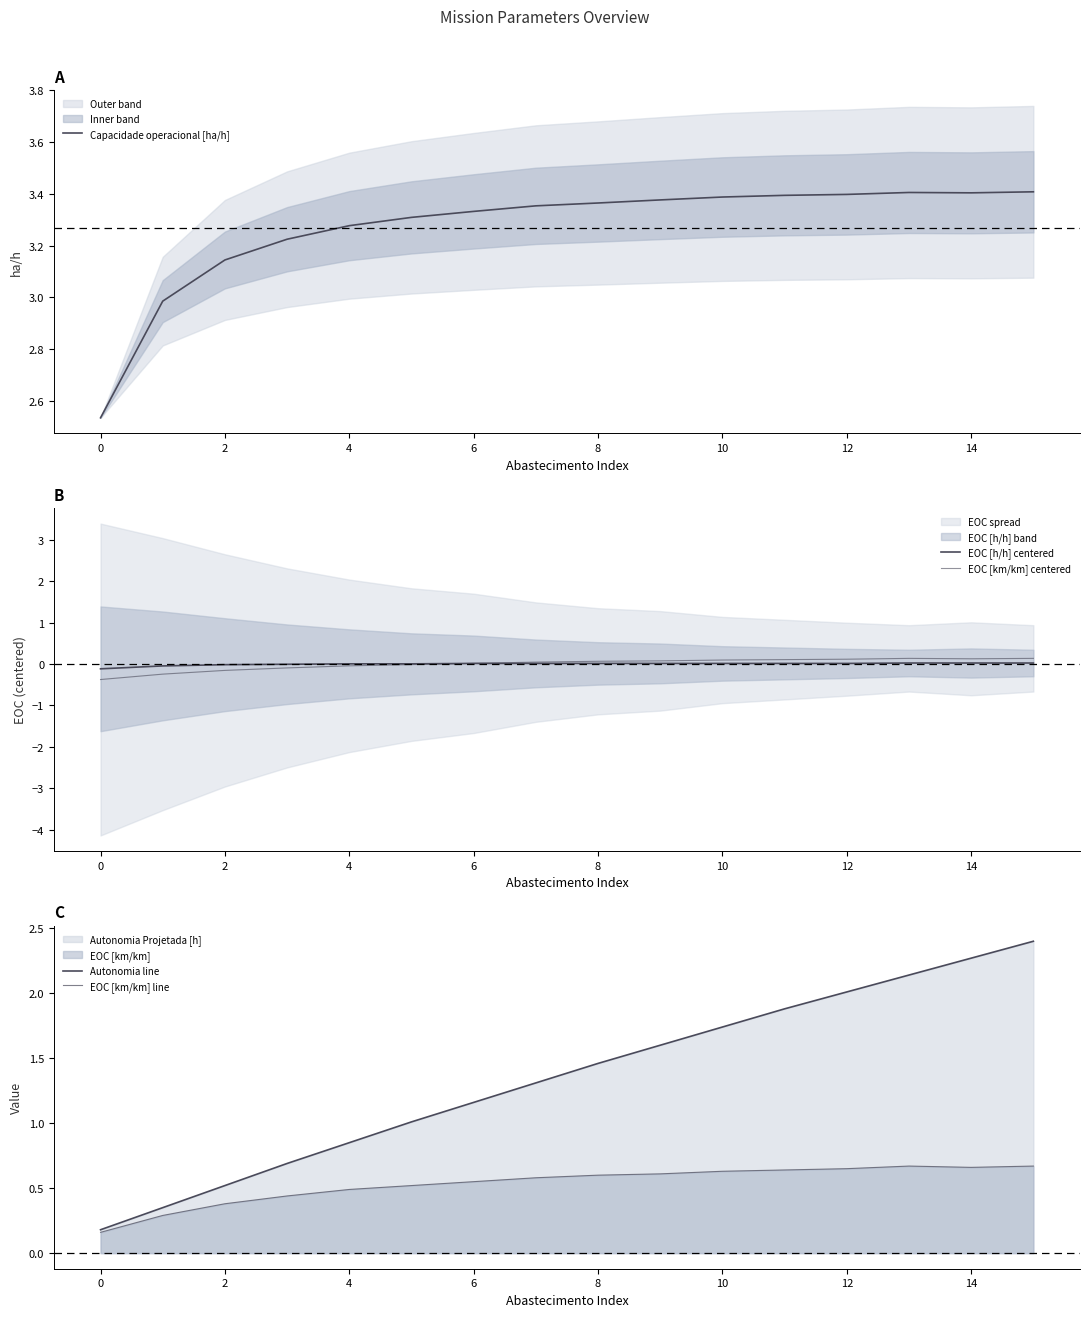

True or false: Capacidade operacional [ha/h] has a value of 1.6 at 0.

False